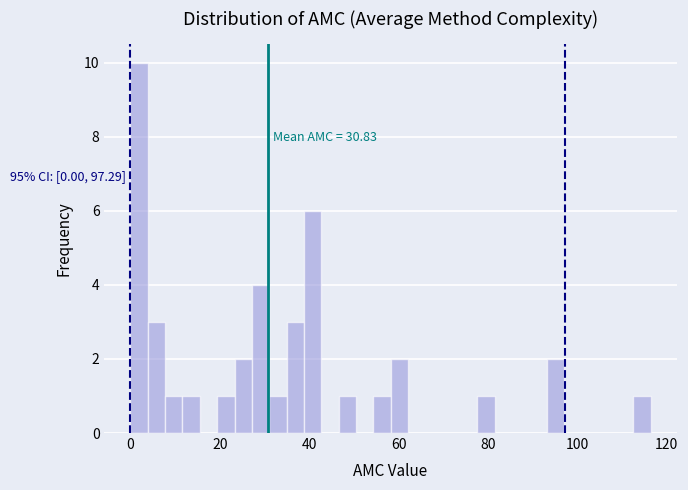

Around what value on the x-axis is the tallest bar? Give the approximate position of its centre, as read against the axis.

2